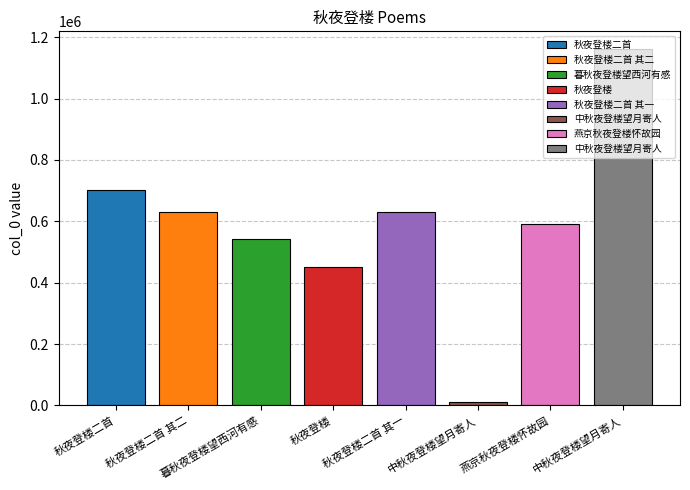

Read the value at 燕京秋夜登楼怀故园, to the nearest 10.

592200